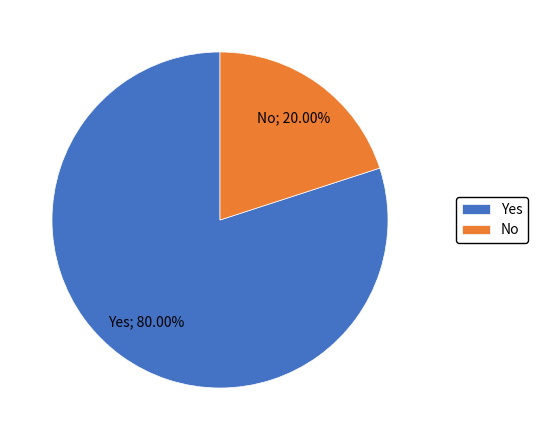

Rank the categories by value from highest to lowest.

Yes, No